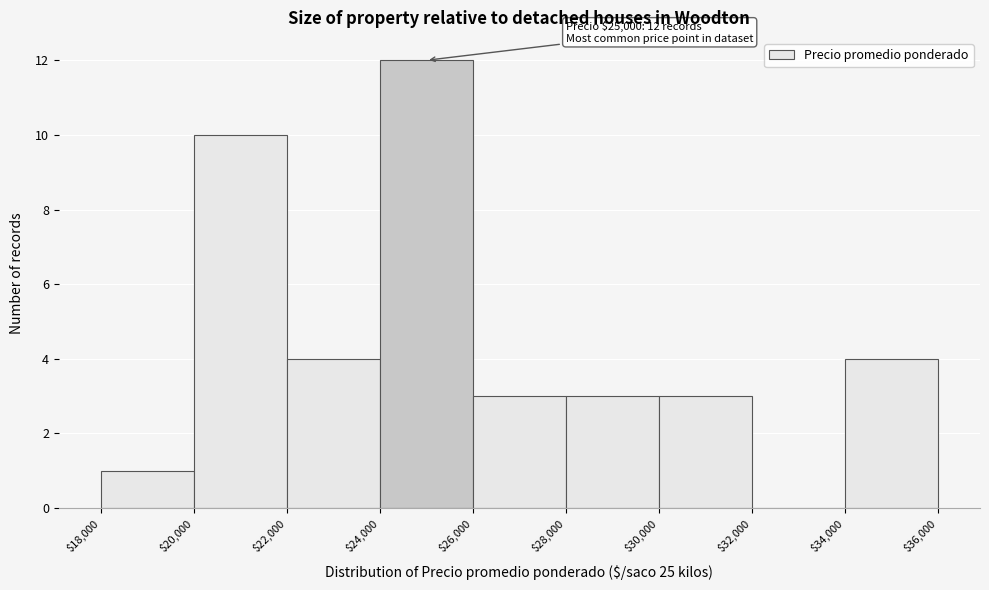

Which range on the x-axis has the tallest bar?

$24,000 to $26,000